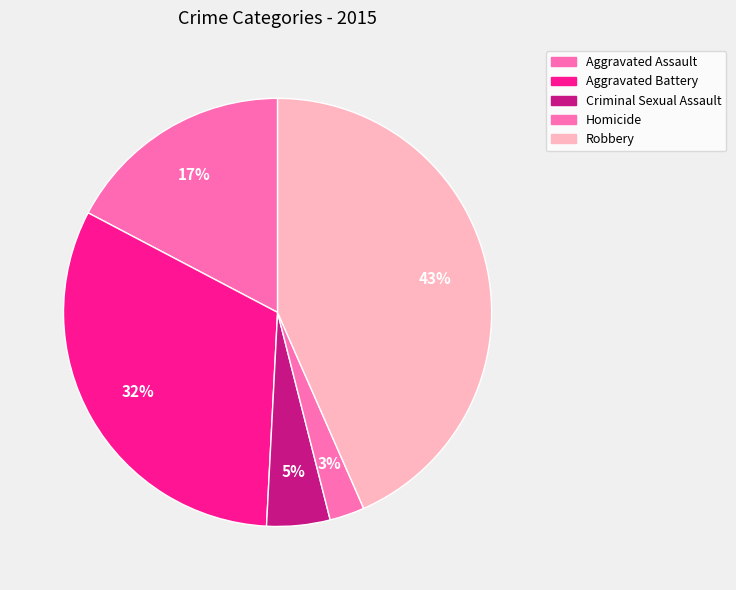

How many slices are in this pie chart?

5